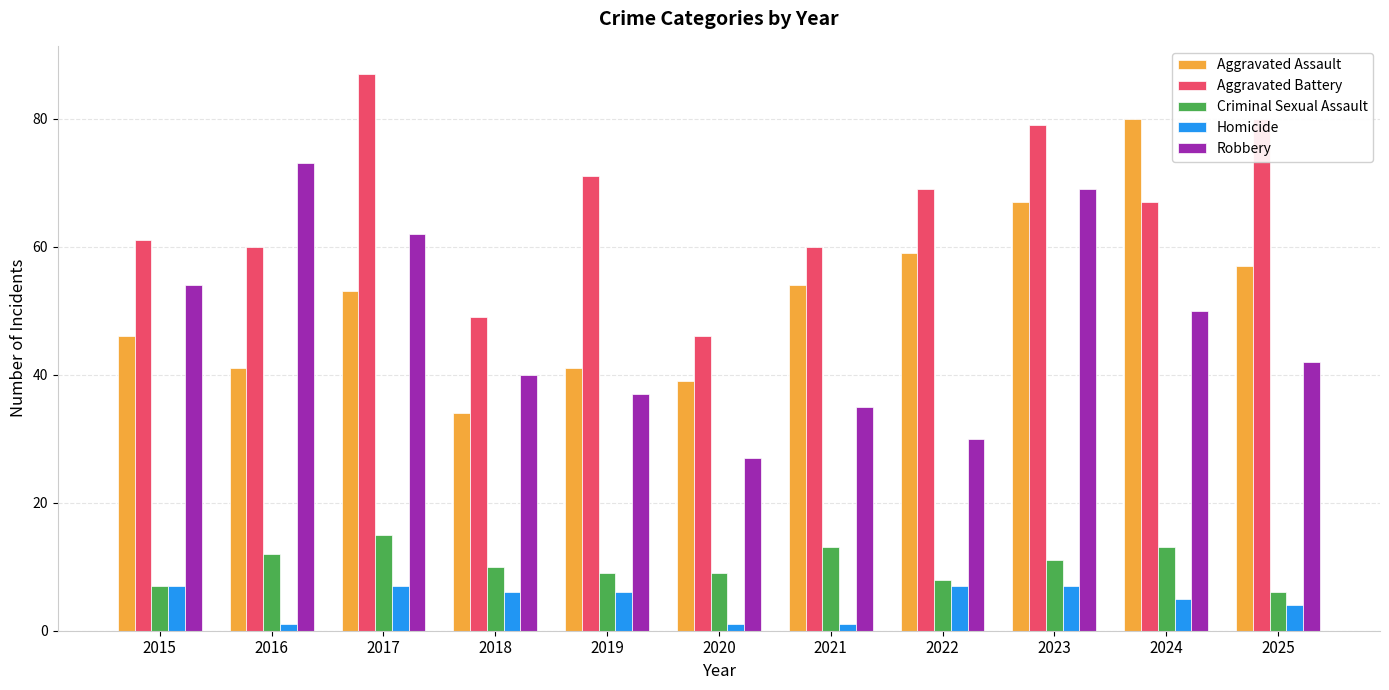

Between 2018 and 2019, which series saw the biggest shift?

Aggravated Battery